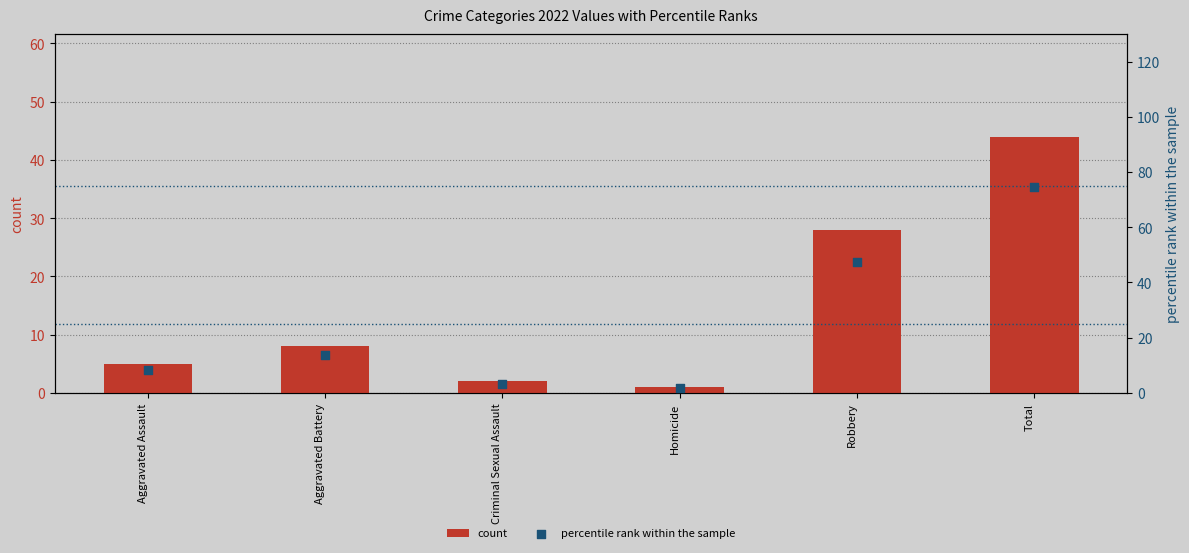

What are all the series names shown in the legend?

count, percentile rank within the sample